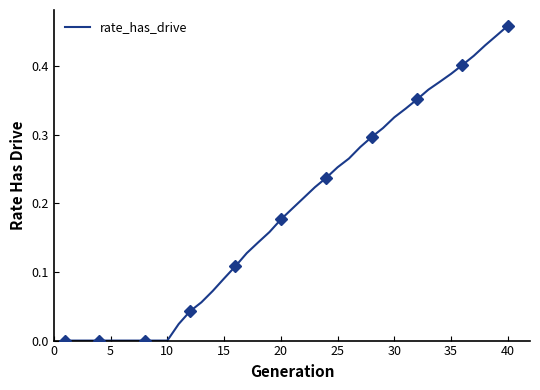

How many distinct data groups are displayed?

1